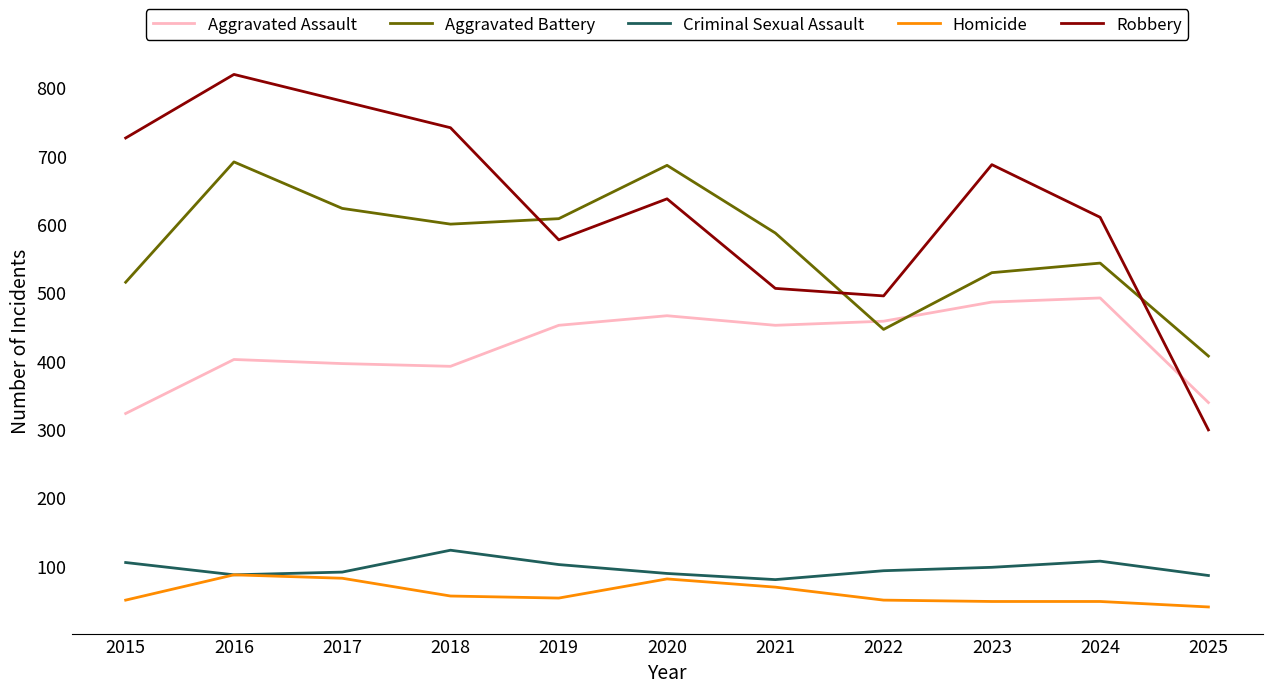

Which label corresponds to the largest value in the chart?

2016